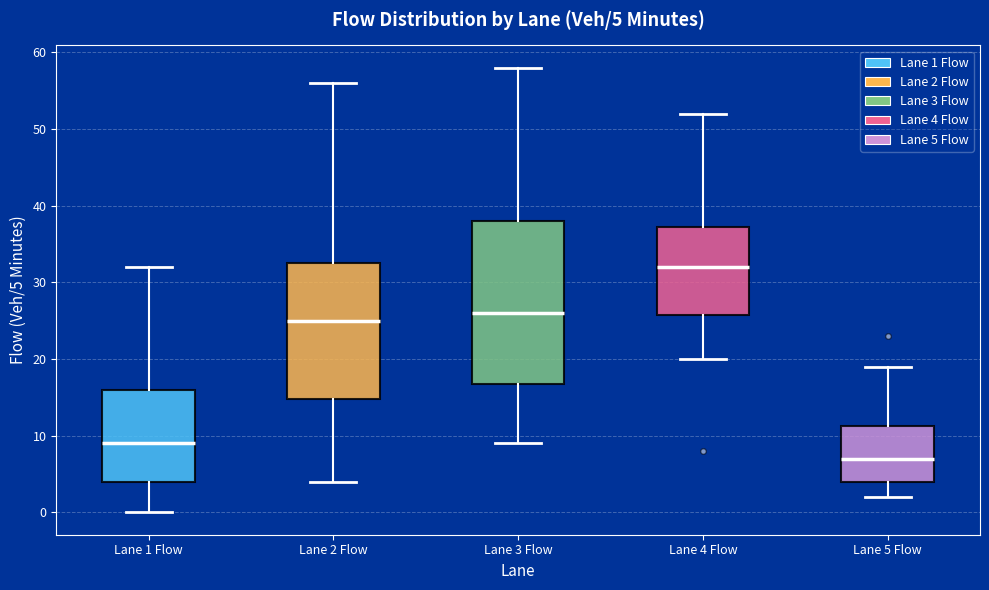

Which box is the tallest, from its lower edge to its upper edge?

Lane 3 Flow